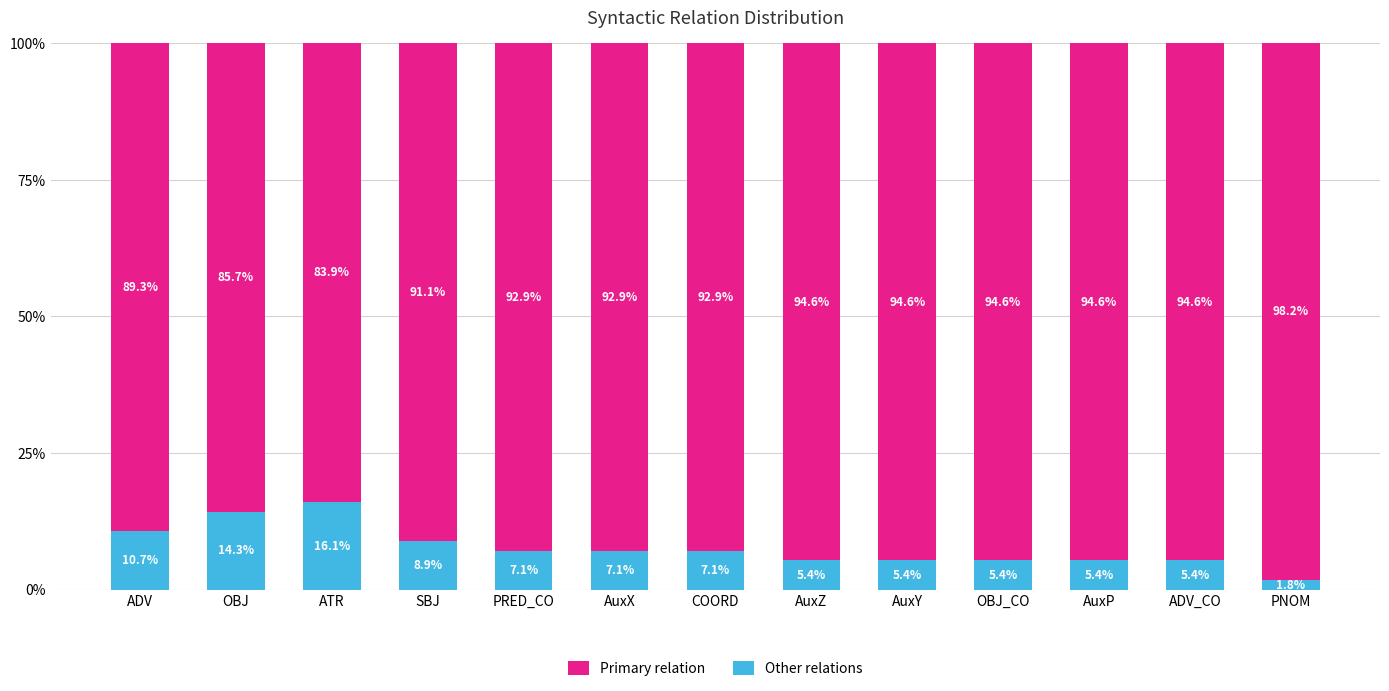

What is the difference between the maximum and minimum values in the Other relations series?

14.3